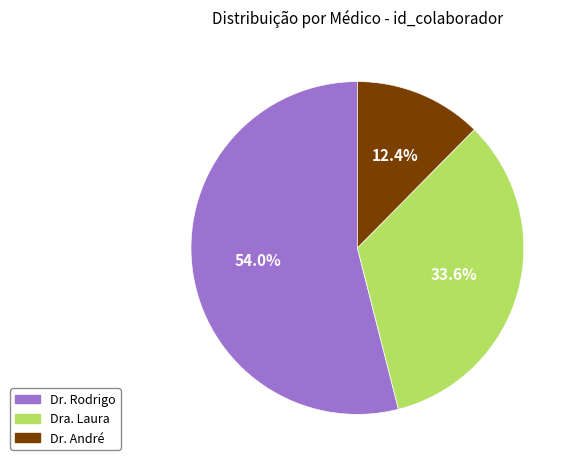

To the nearest percent, what percentage of the pie is Dr. Rodrigo?

54%